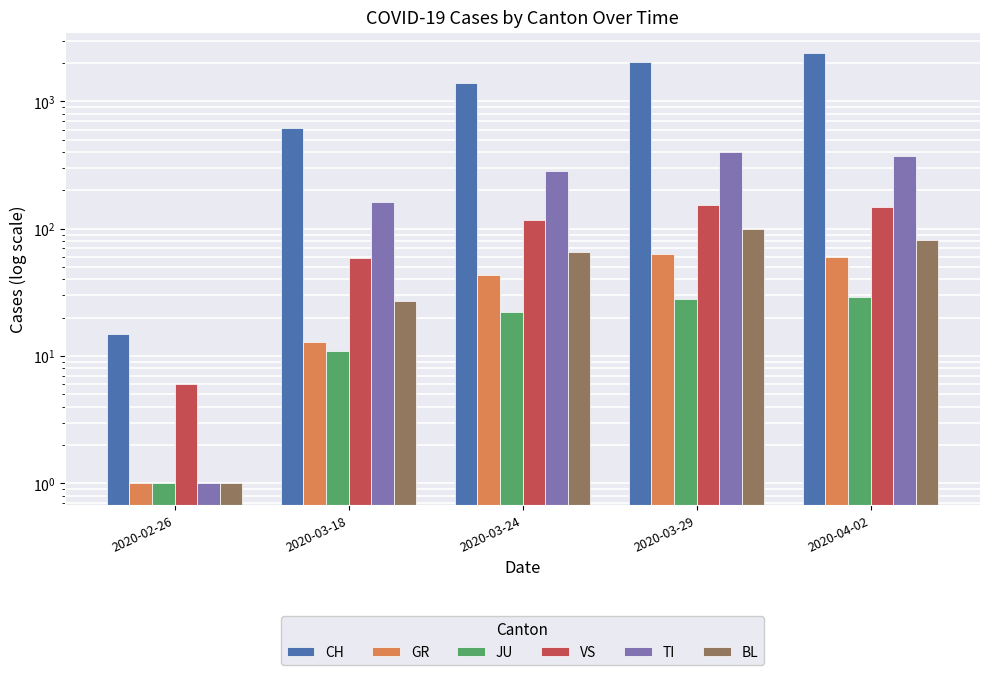

What is the sum of the TI values at 2020-03-24 and 2020-03-18?

448